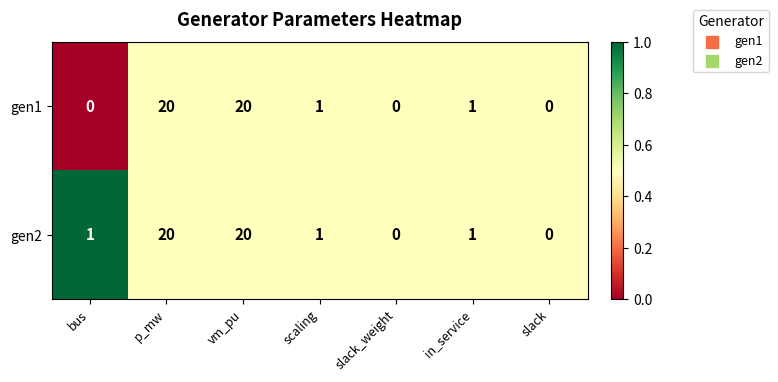

List the series in order of their overall mean, highest first.

gen2, gen1